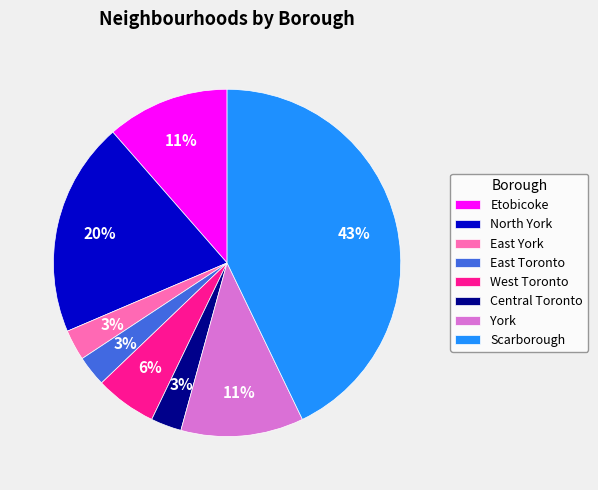

Does East Toronto account for over 50% of the chart?

No